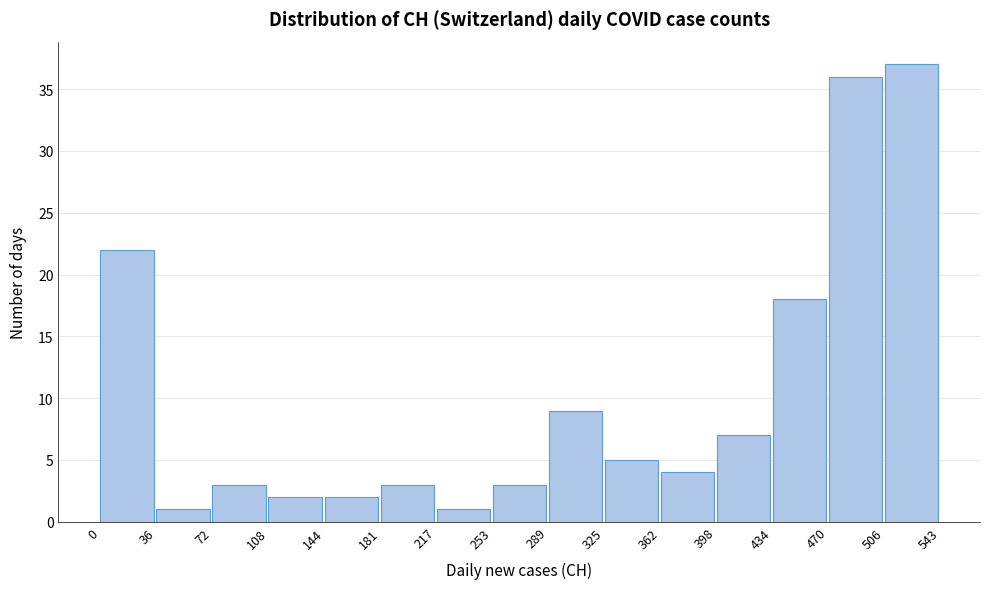

Which range on the x-axis has the tallest bar?

506 to 543